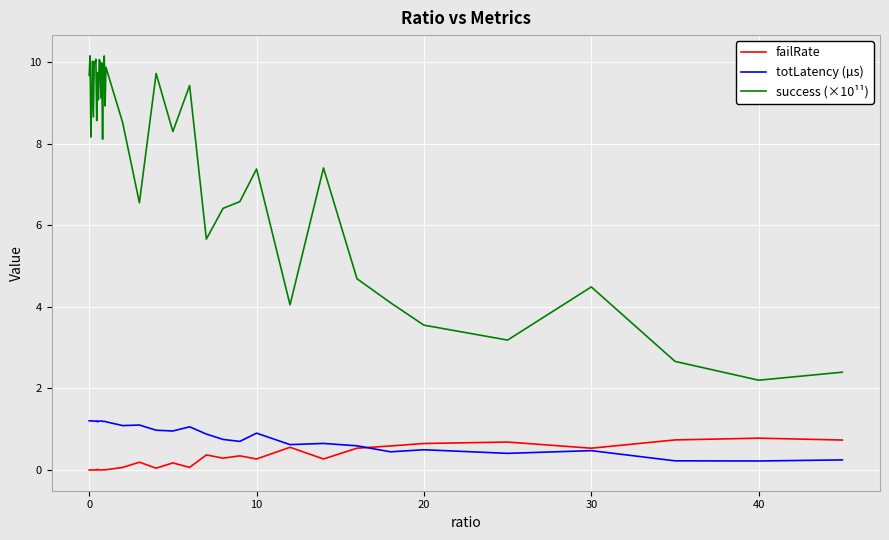

Which series has the largest total across all categories?

success (×10¹¹)